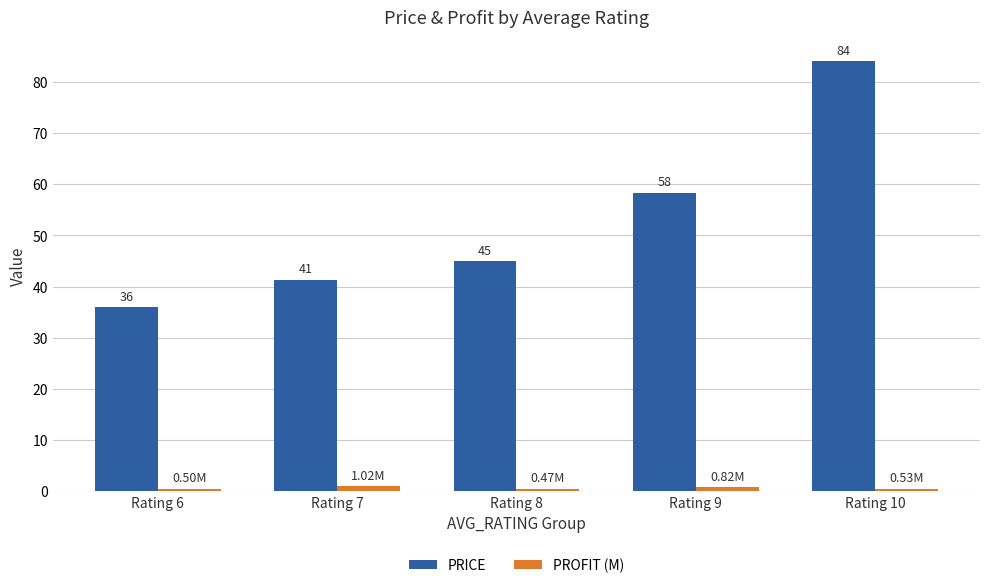

Which series has the largest total across all categories?

PRICE